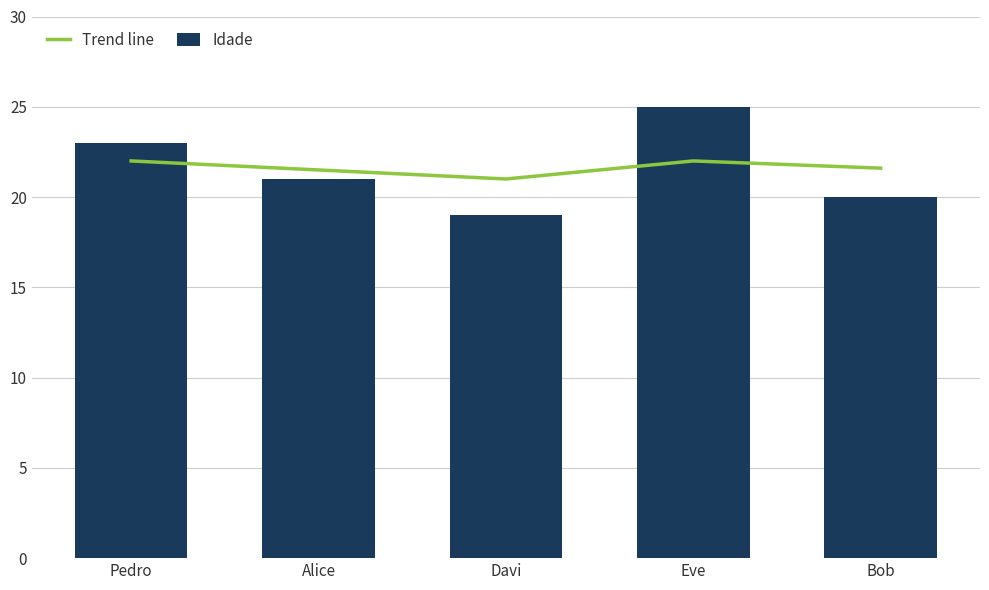

Reading left to right, extract all data points from this chart.

Trend line: Pedro=22.0	Alice=21.5	Davi=21.0	Eve=22.0	Bob=21.6
Idade: Pedro=23.0	Alice=21.0	Davi=19.0	Eve=25.0	Bob=20.0